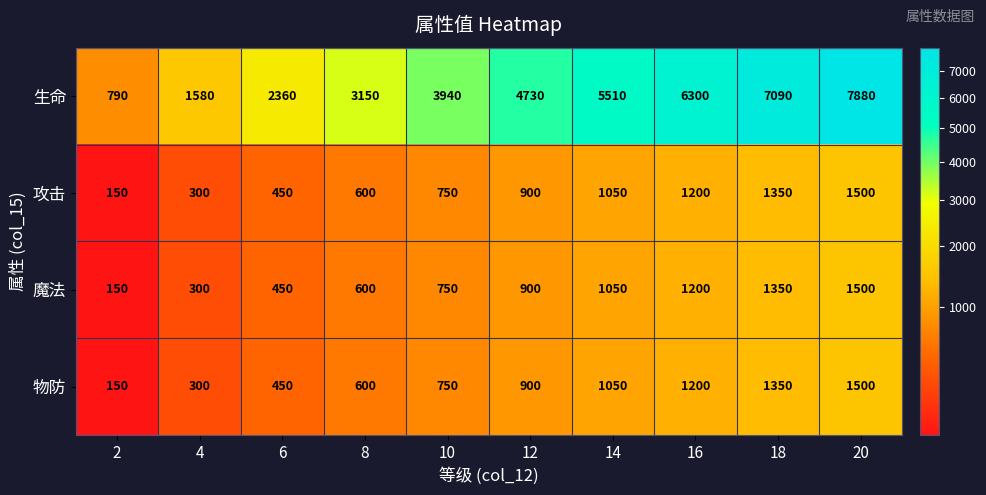

The value of 物防 at 12 is 900. True or false?

True